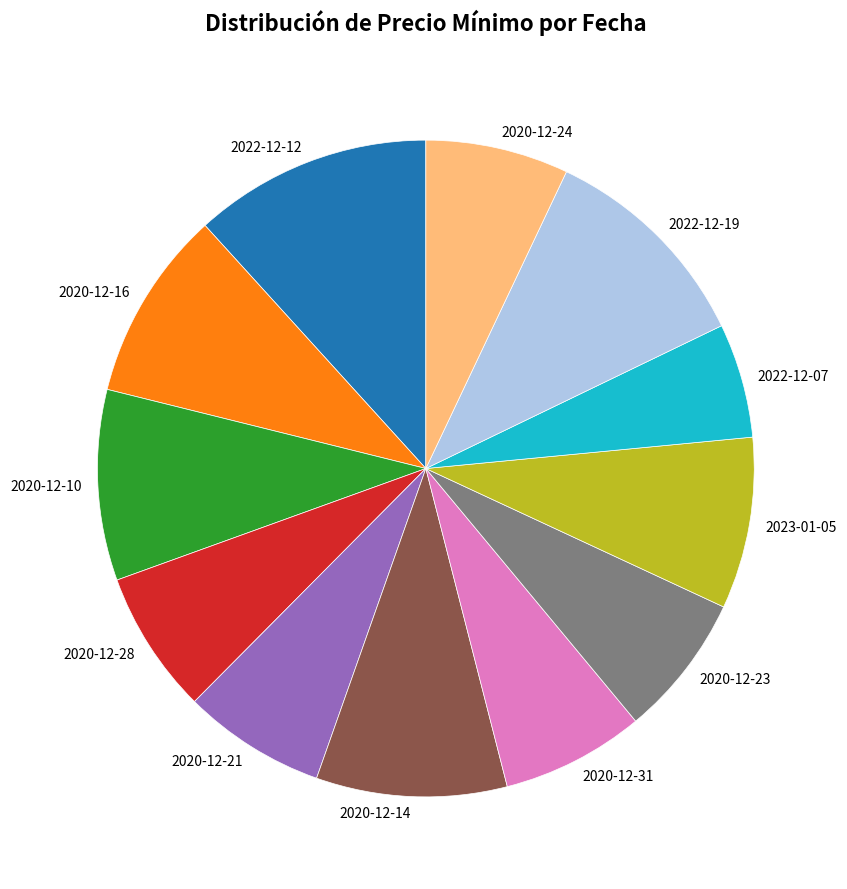

How many segments does this pie chart have?

12